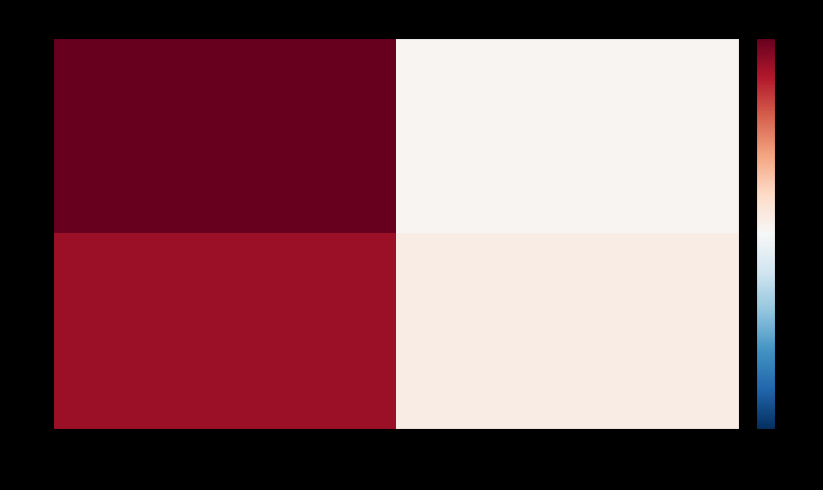

Which has a higher value, 2 or 1?

1